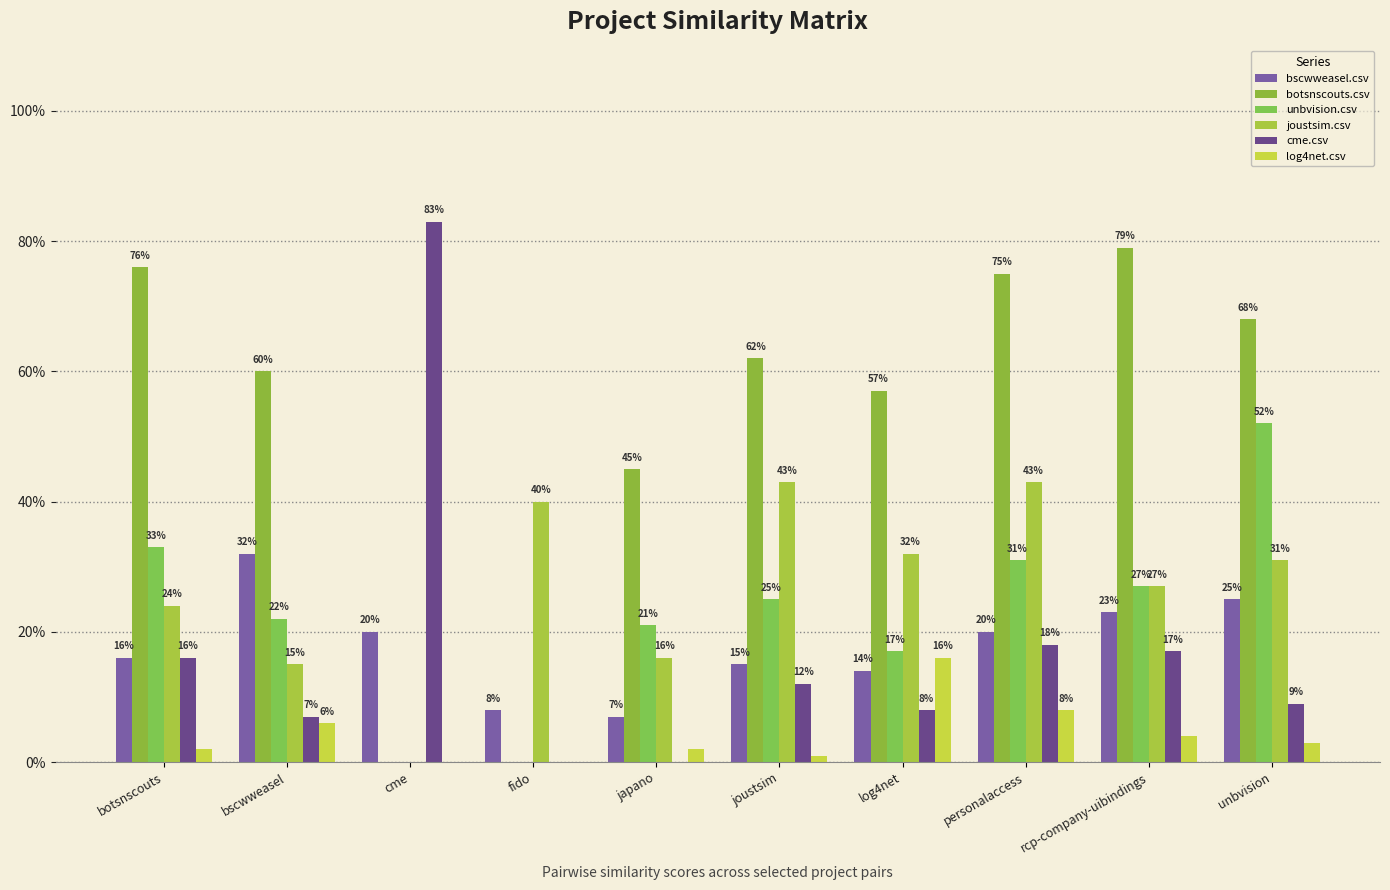

Are the bars horizontal?

No